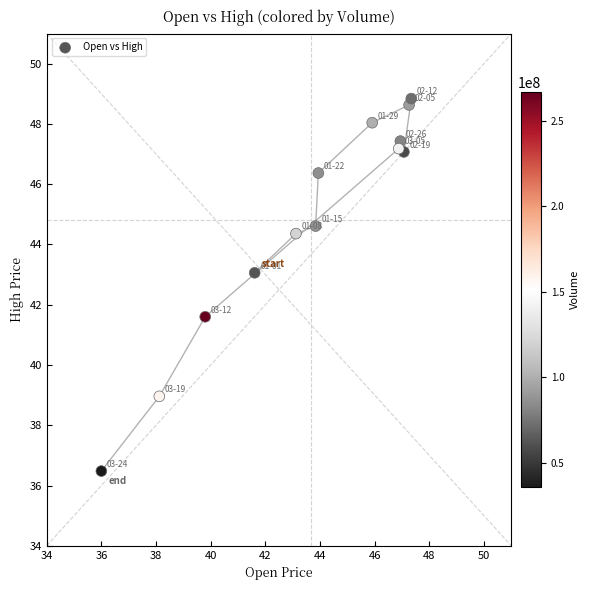

What is the range of X values (max minus min)?

11.3